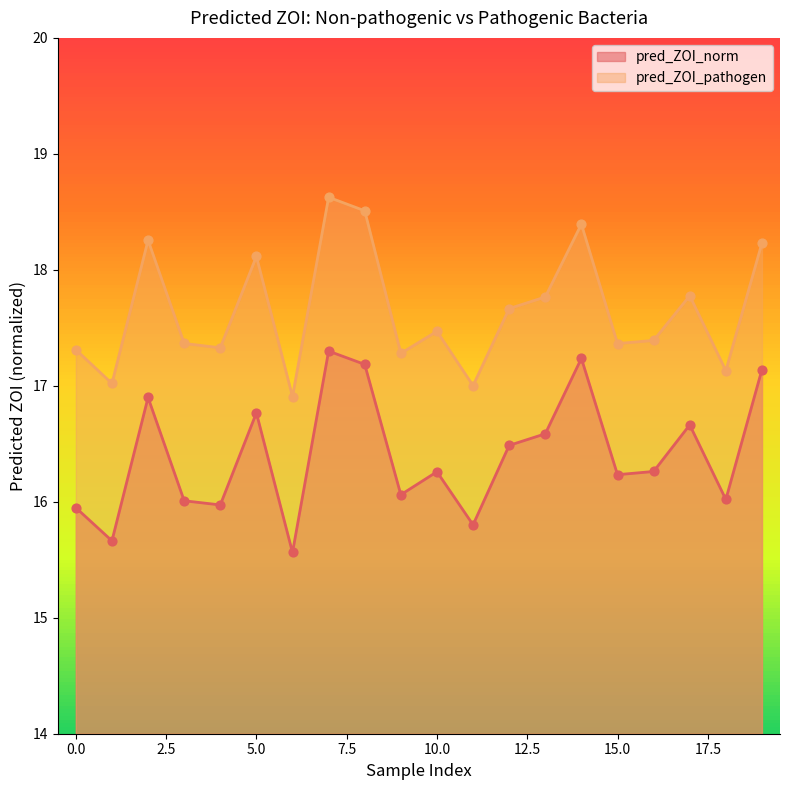

Which series has the largest total across all categories?

pred_ZOI_pathogen